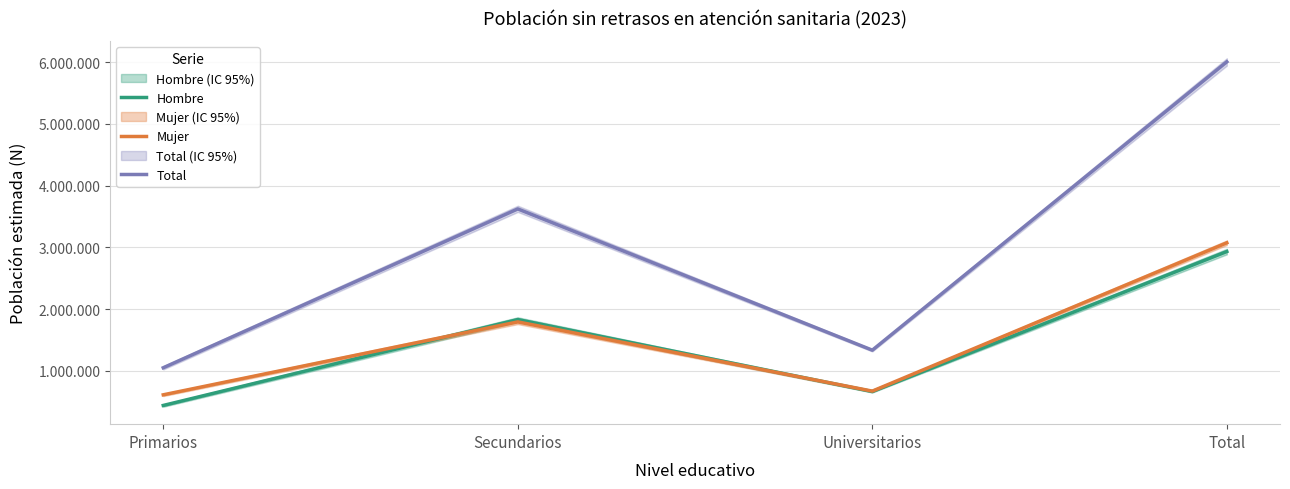

Which category has the lowest value across all series?

Primarios